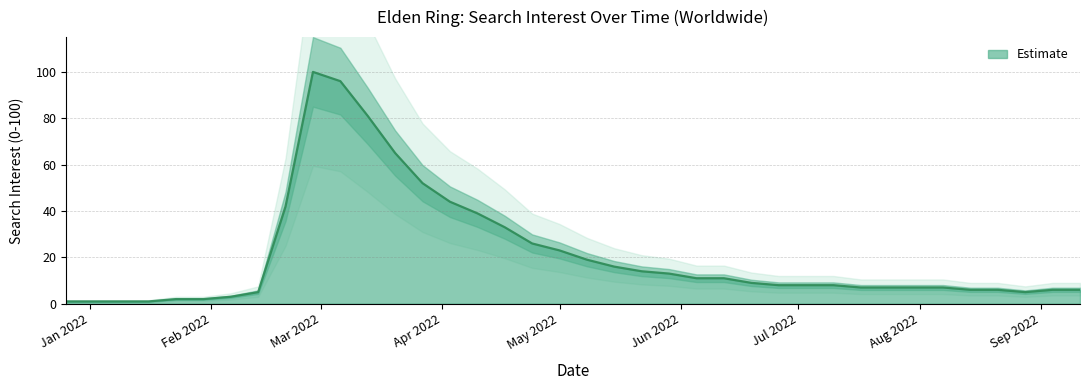

What is the average value?

21